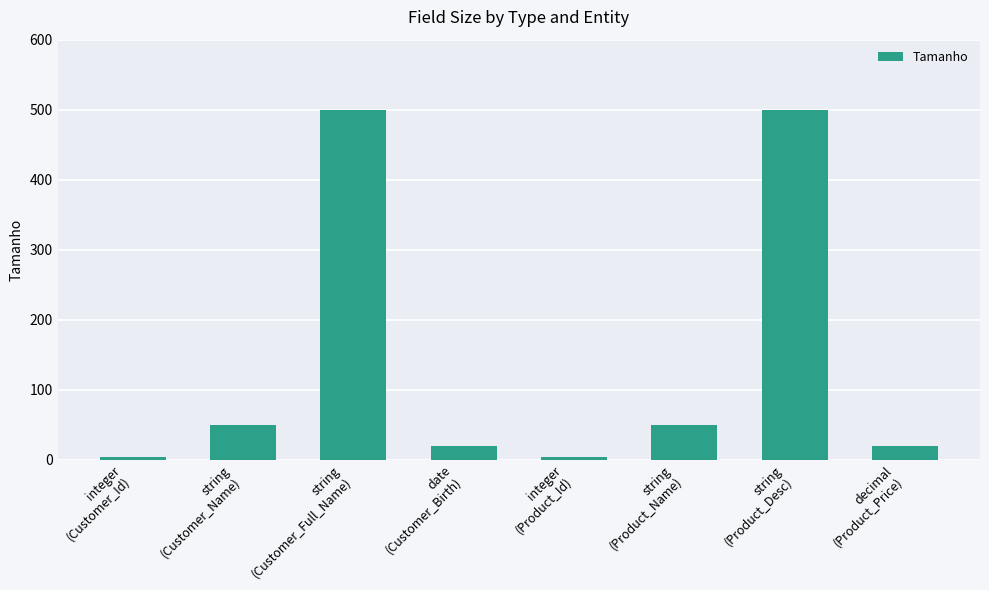

What position from the right is string
(Customer_Name)?

7